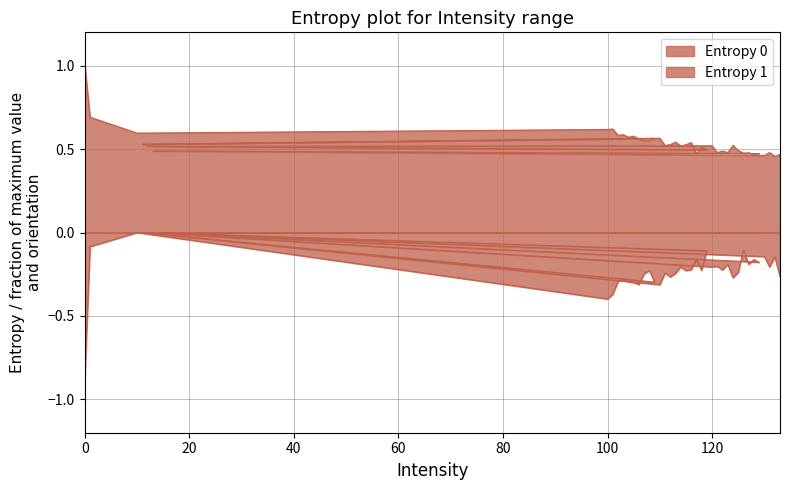

True or false: Entropy 0 and Entropy 1 cross at least once.

False